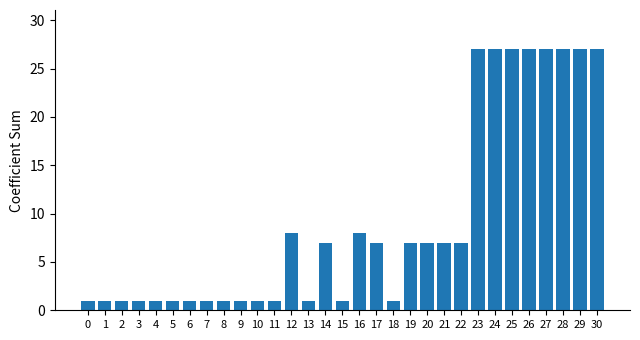

At which label does the data first exceed 7?

12